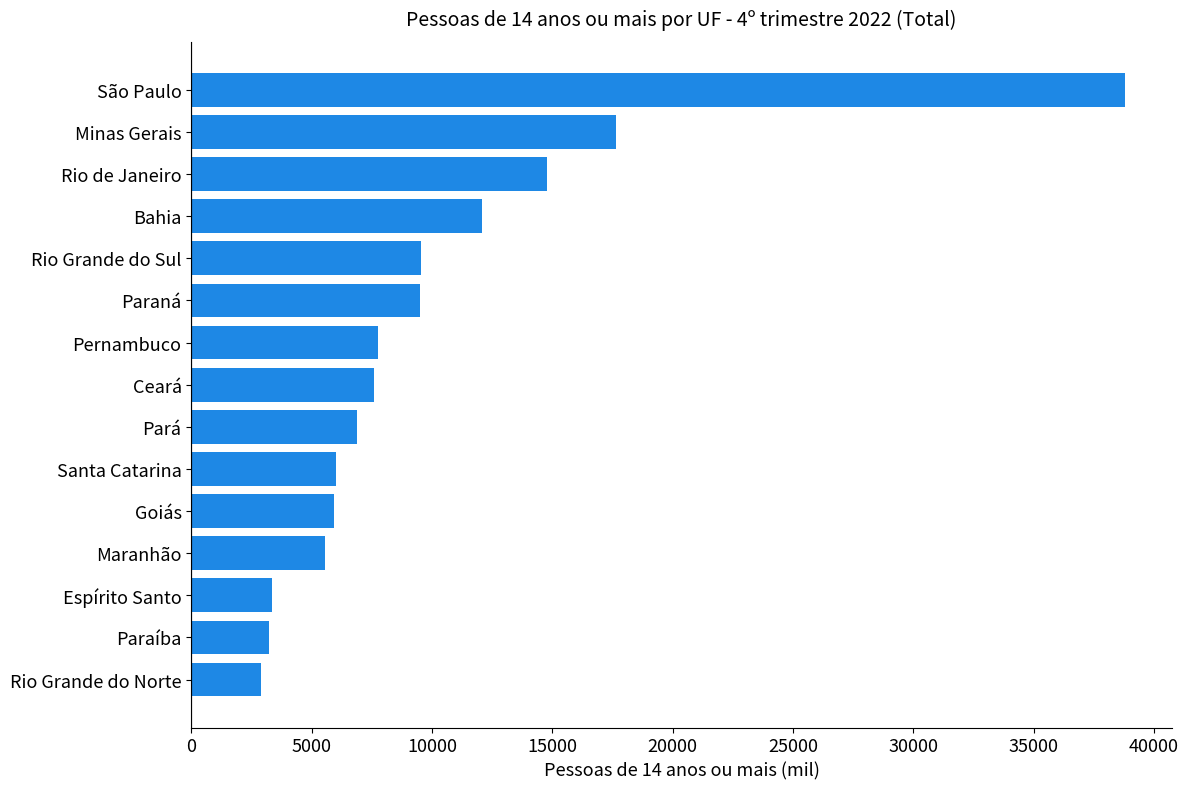

At which label is the value closest to 20848?

Minas Gerais